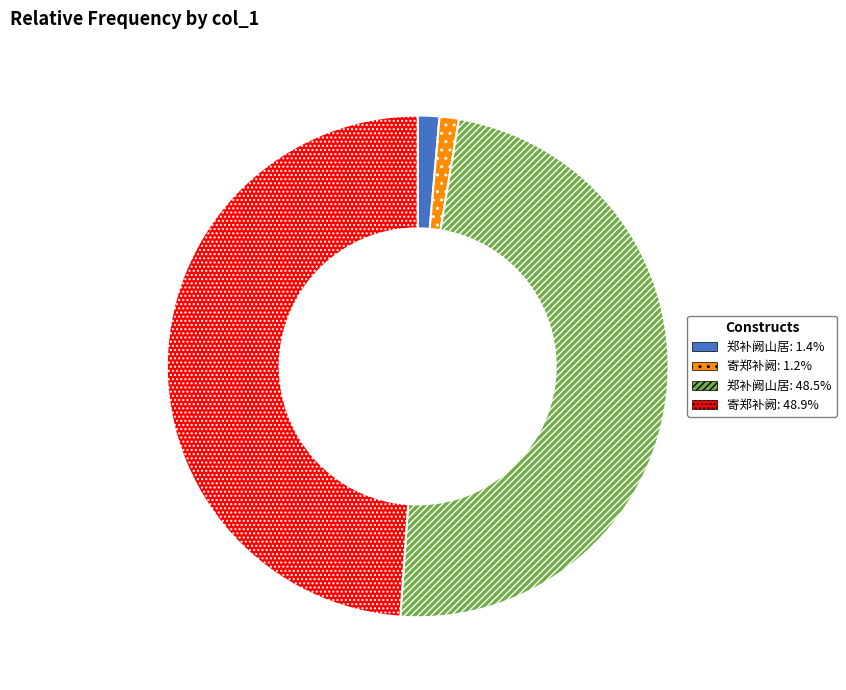

Does any single category account for the majority?

No